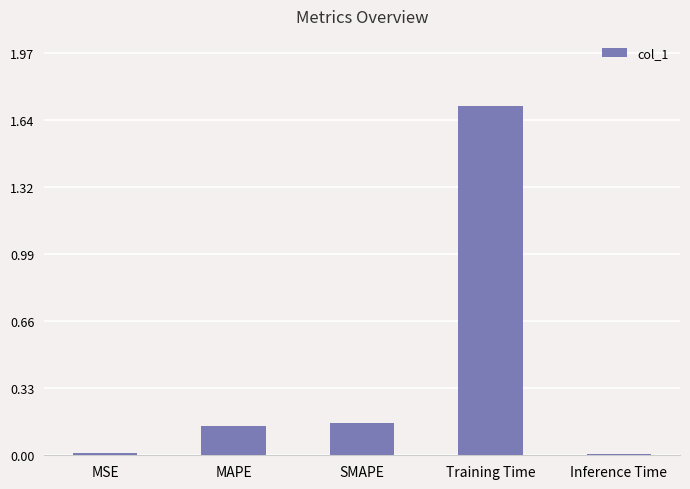

What is the sum of all values?

2.0